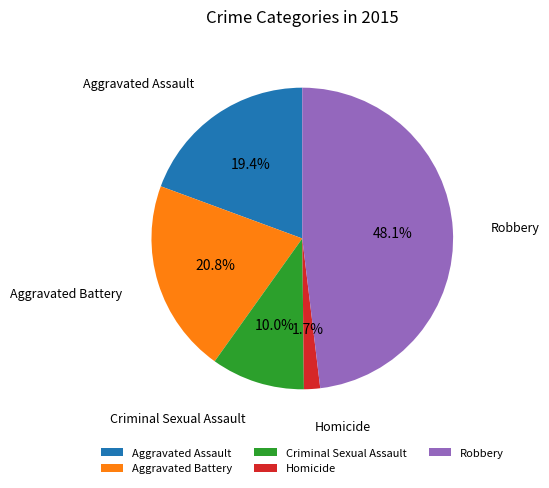

Approximately how many times larger is the value at Aggravated Assault compared to Robbery?

0.4